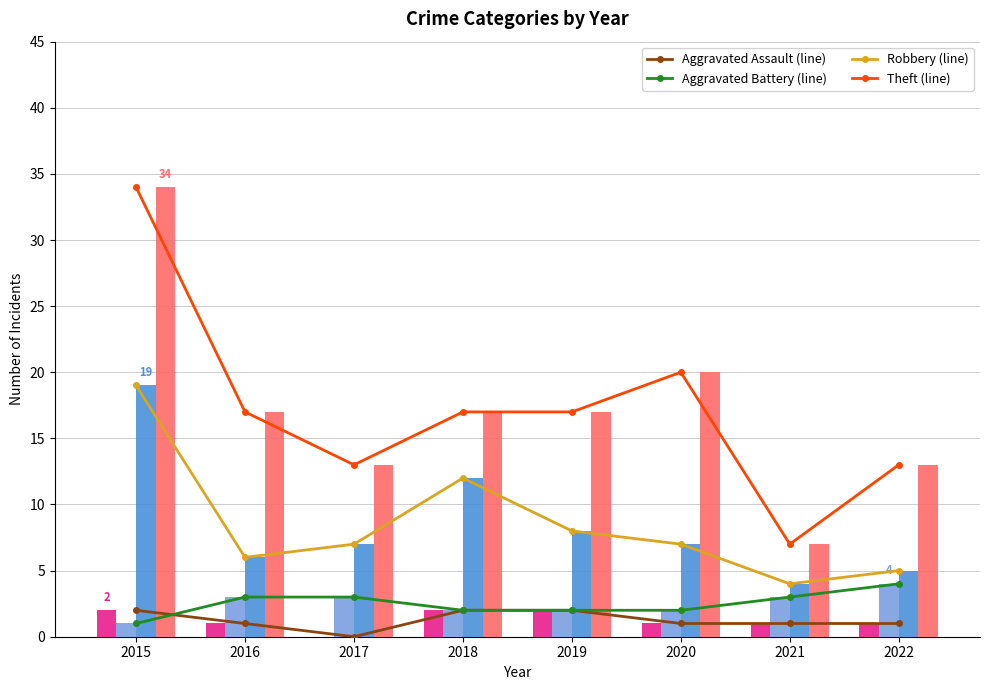

At which label is Robbery closest to 11?

2018